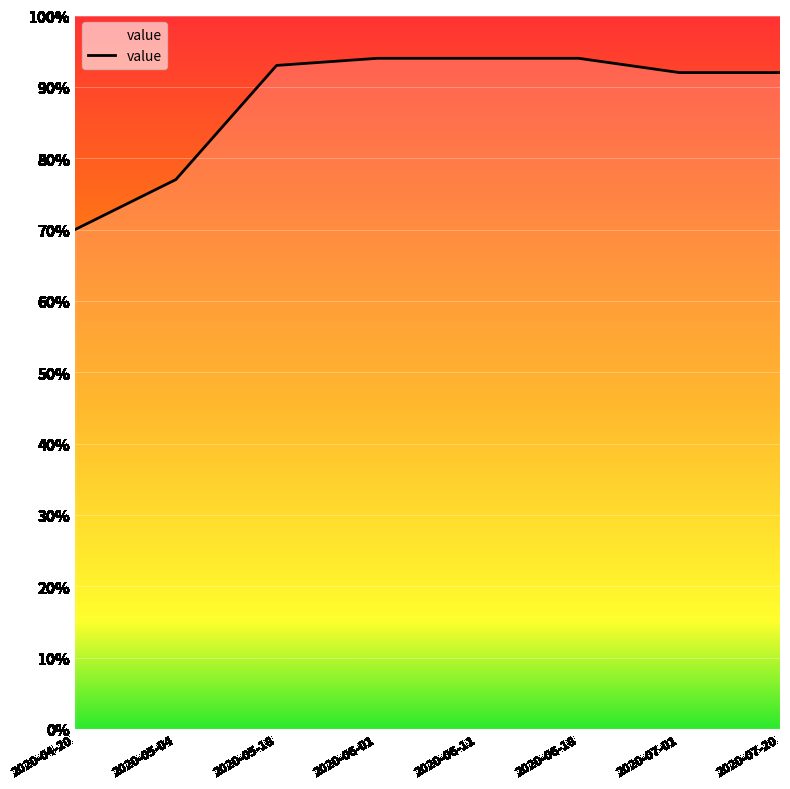

At which category does the chart reach its peak across all series?

2020-06-01